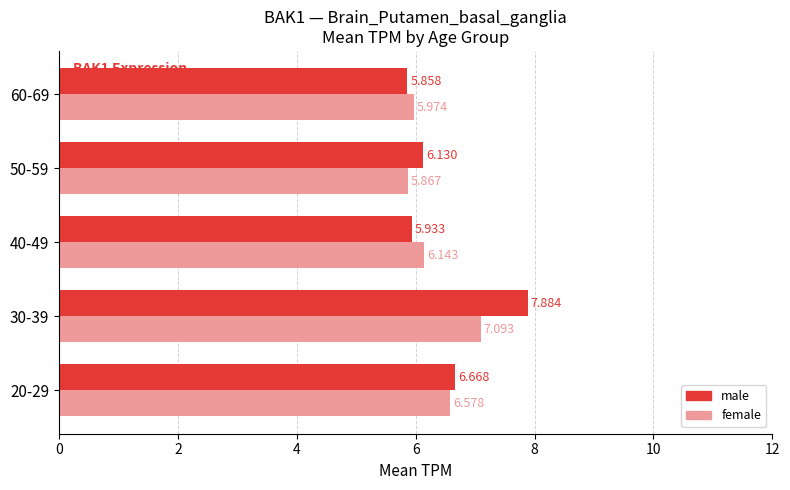

At 30-39, list the series in order from smallest to largest.

female, male